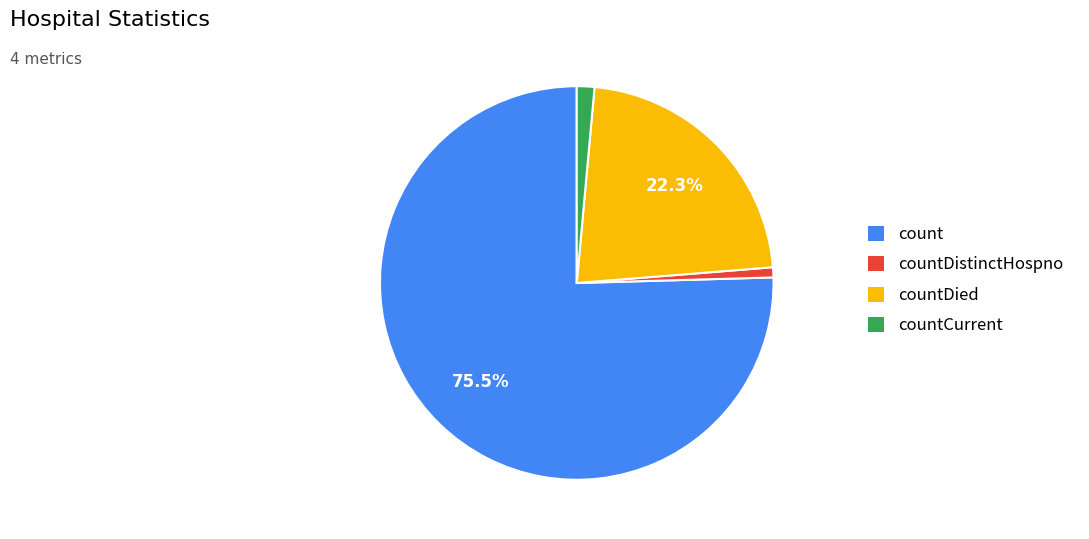

Does count represent more than half of the total?

Yes